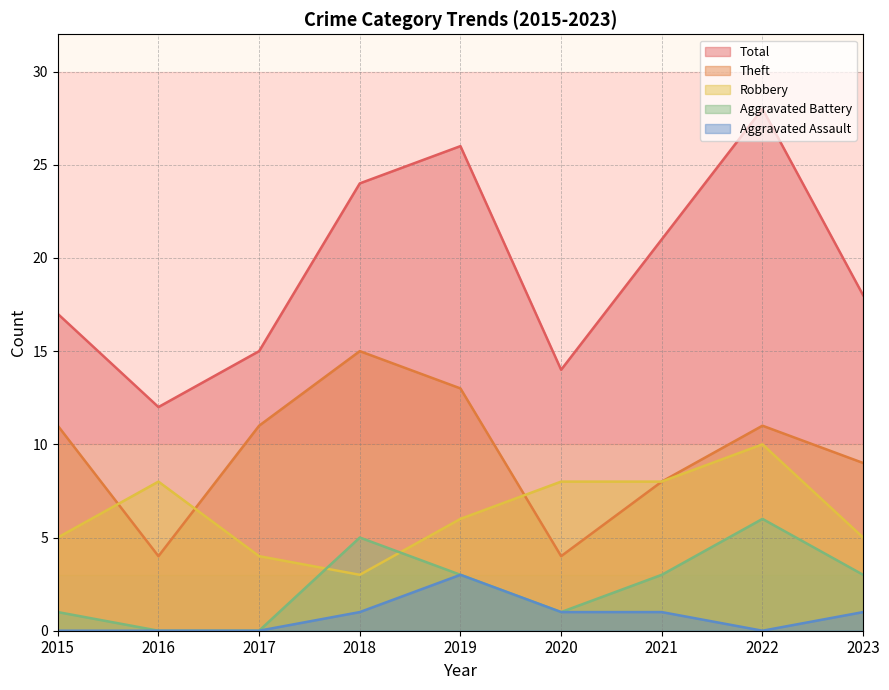

Does the chart display data point markers on the line(s)?

No